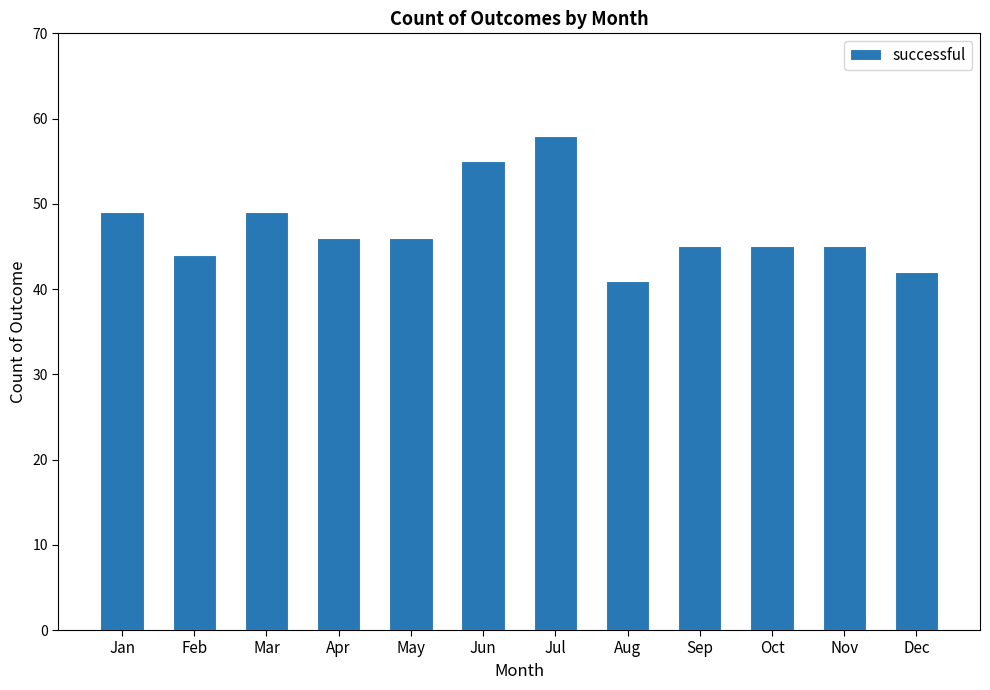

Does the chart contain any negative values?

No